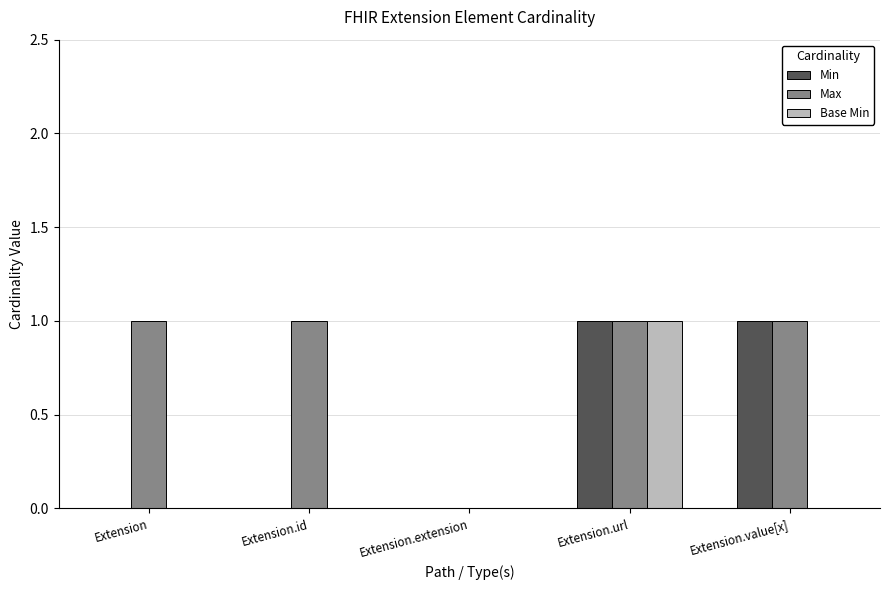

Which series has the largest total across all categories?

Max